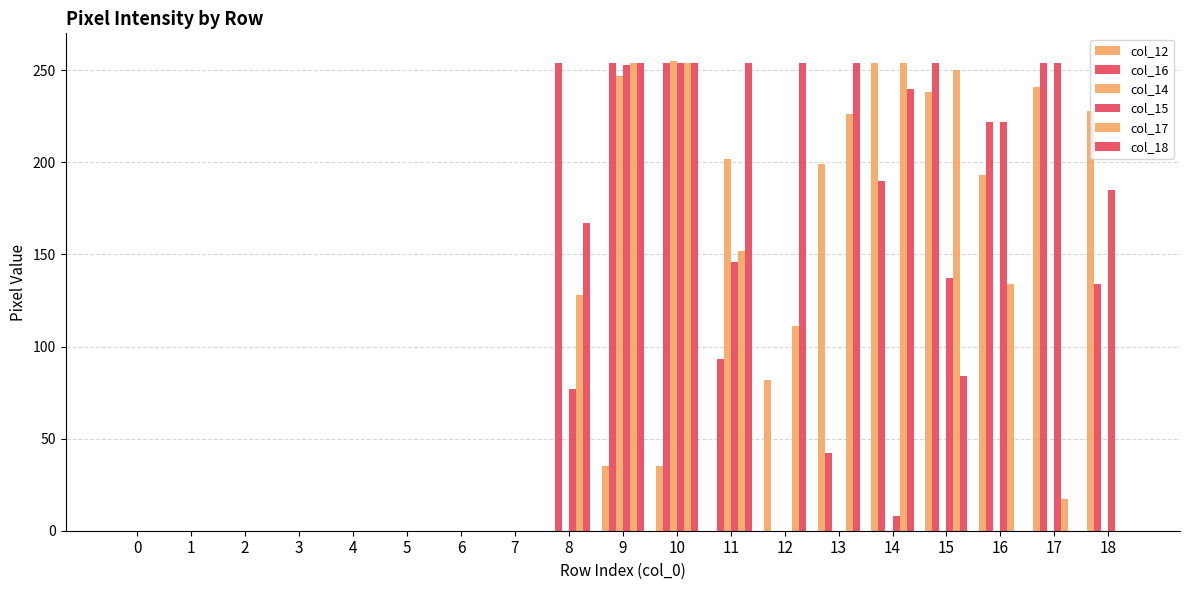

Which series changed the most between 0 and 16?

col_16